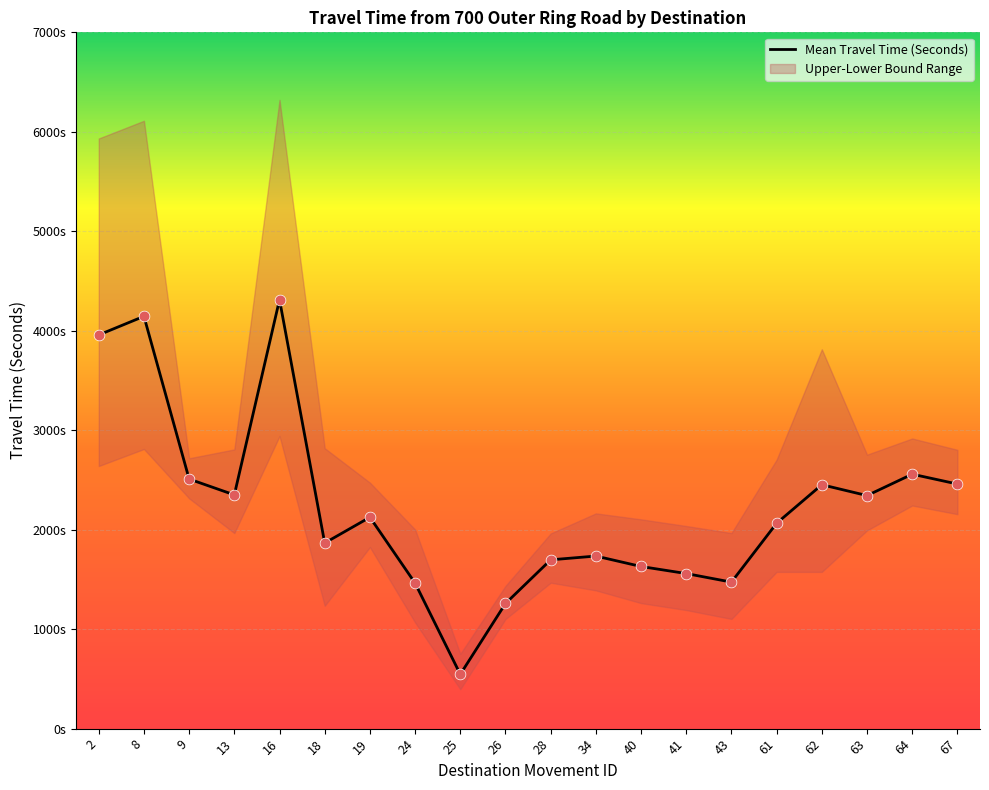

What is the ratio of the value at 9 to the value at 18?

1.3